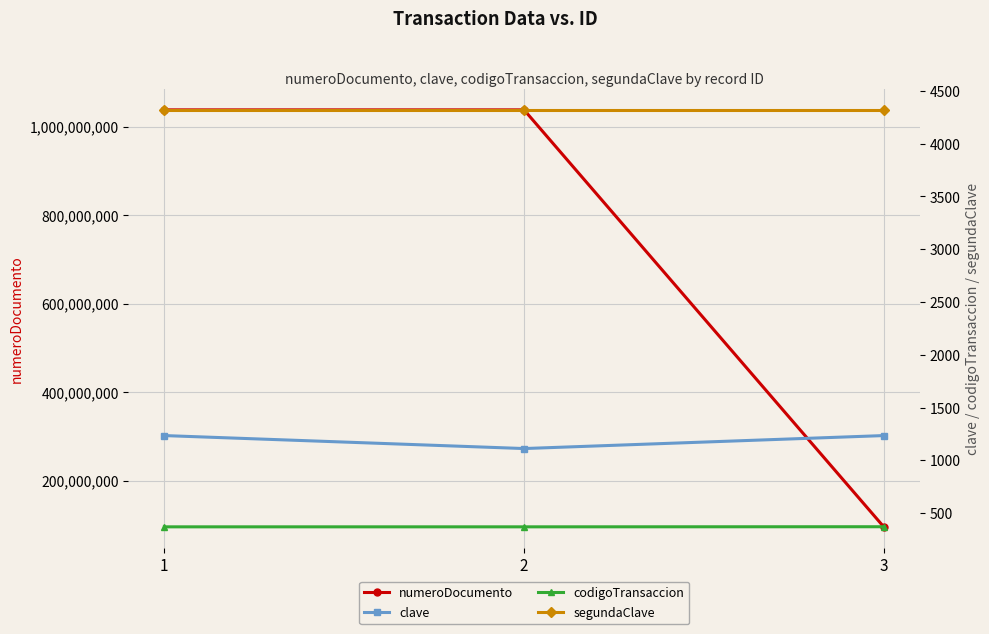

What are all the series names shown in the legend?

numeroDocumento, clave, codigoTransaccion, segundaClave